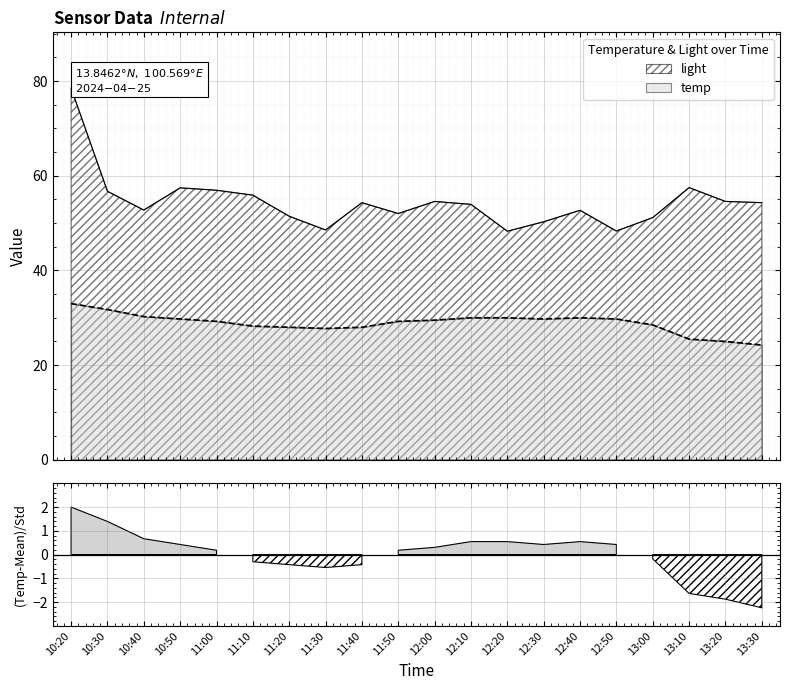

Reading left to right, list all the values displayed in this chart.

temp: 33.0	31.8	30.2	29.8	29.2	28.2	28.0	27.8	28.0	29.2	29.5	30.0	30.0	29.8	30.0	29.8	28.5	25.5	25.0	24.2
light: 78.5	56.7	52.7	57.4	56.9	55.9	51.4	48.5	54.3	52.0	54.6	54.0	48.3	50.3	52.7	48.3	51.2	57.5	54.6	54.3